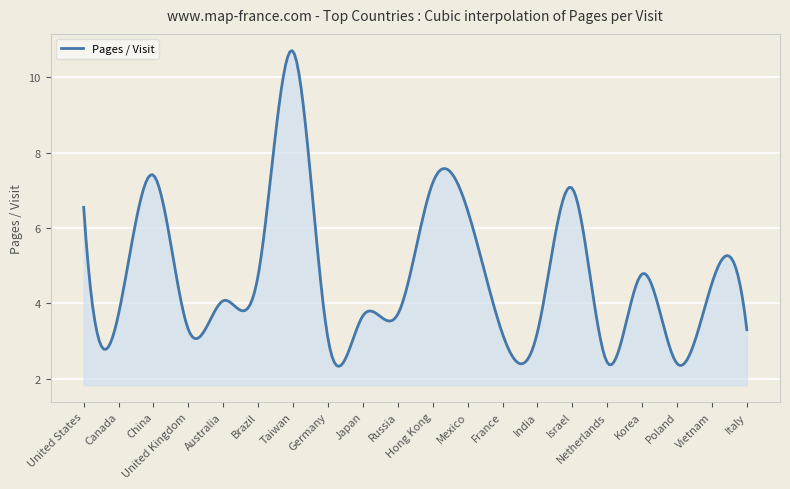

What is the smallest value displayed?

2.3